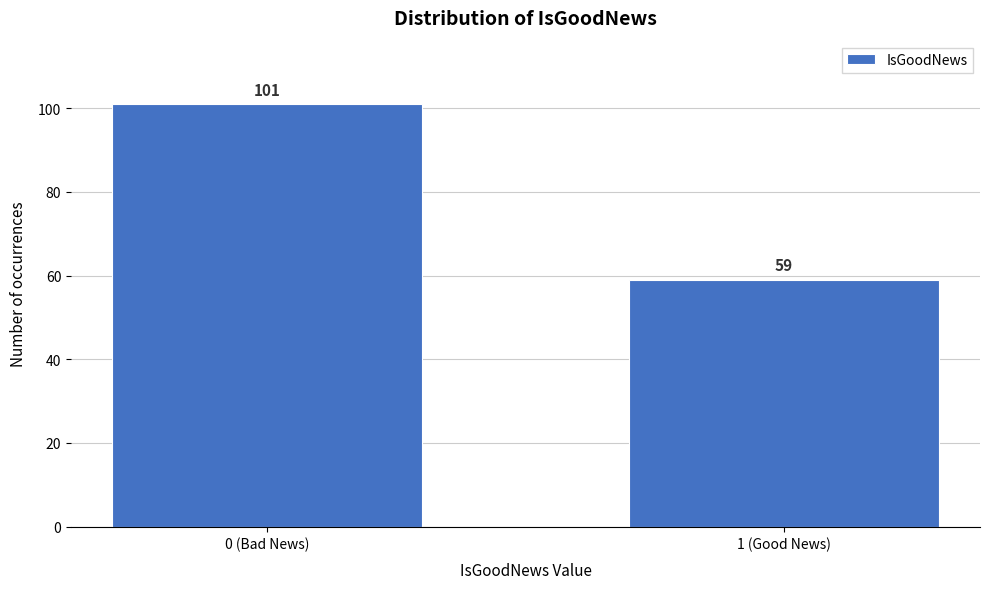

Reading right to left, extract all data points from this chart.

1 (Good News)=59	0 (Bad News)=101